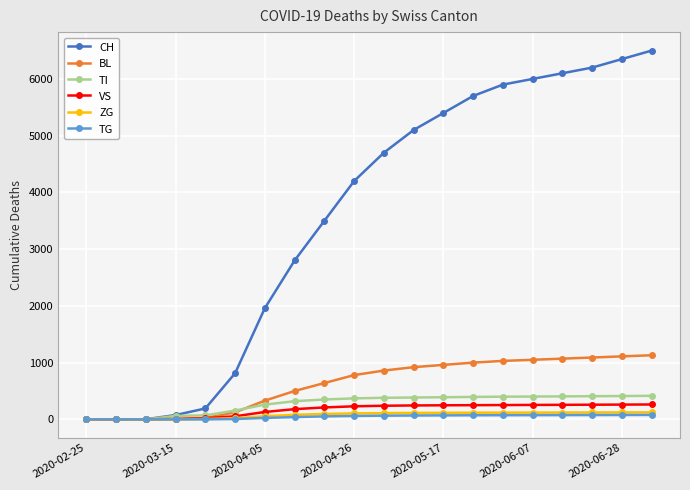

What is the greatest value displayed?

6500